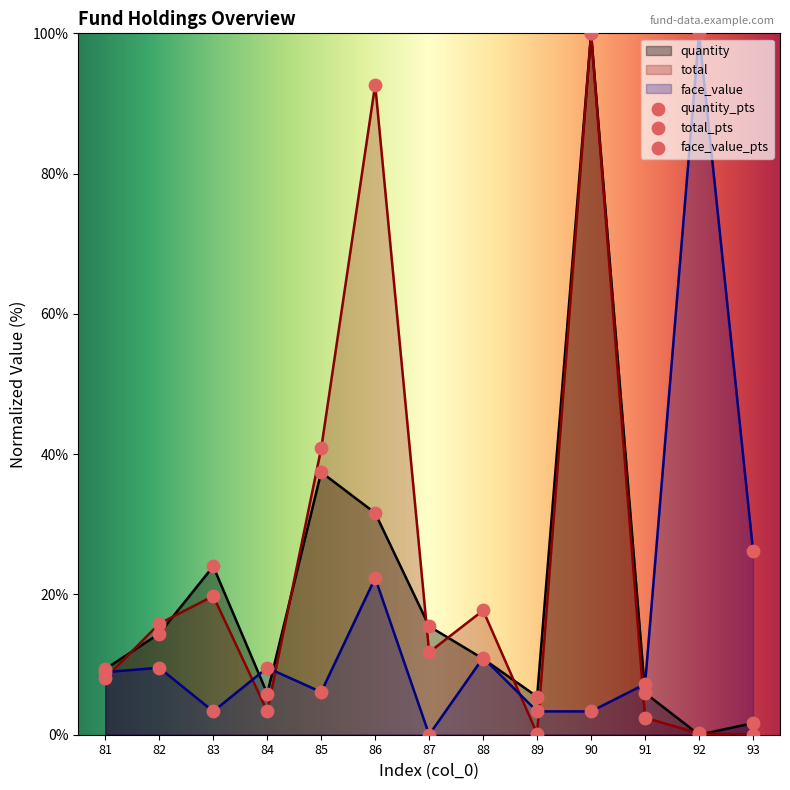

What is the total value across all series at 87?

27.2